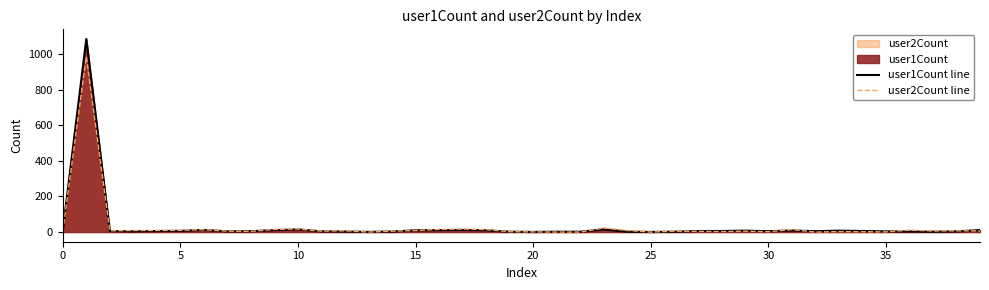

True or false: user1Count line and user2Count line cross at least once.

True